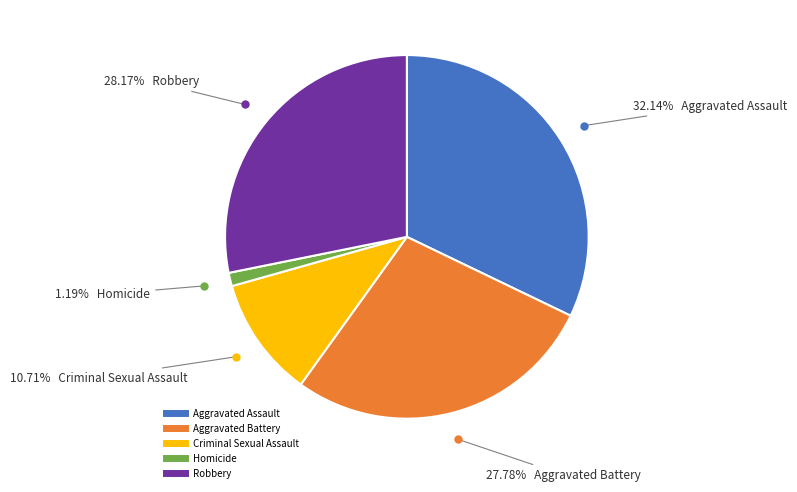

The Aggravated Assault slice represents 46% of the pie. True or false?

False